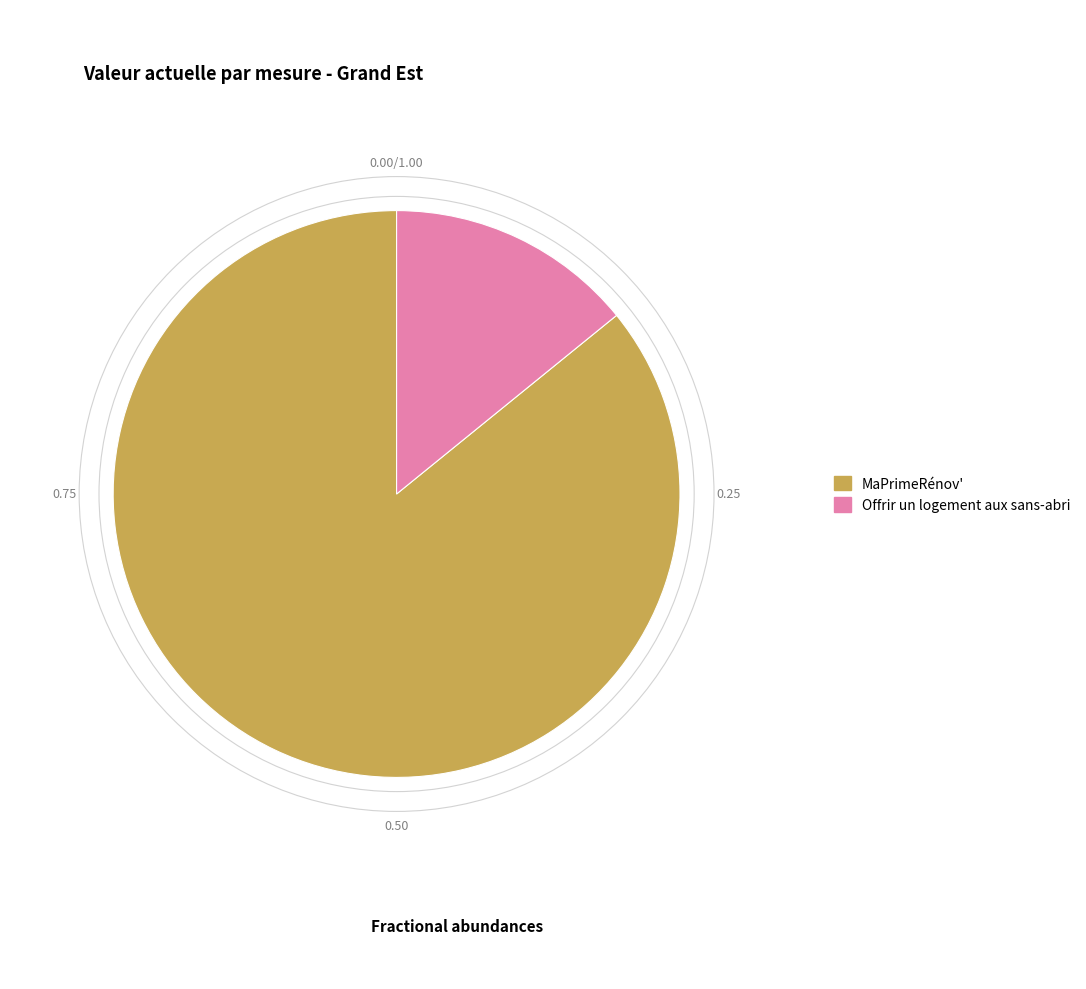

What is the majority slice?

MaPrimeRénov'